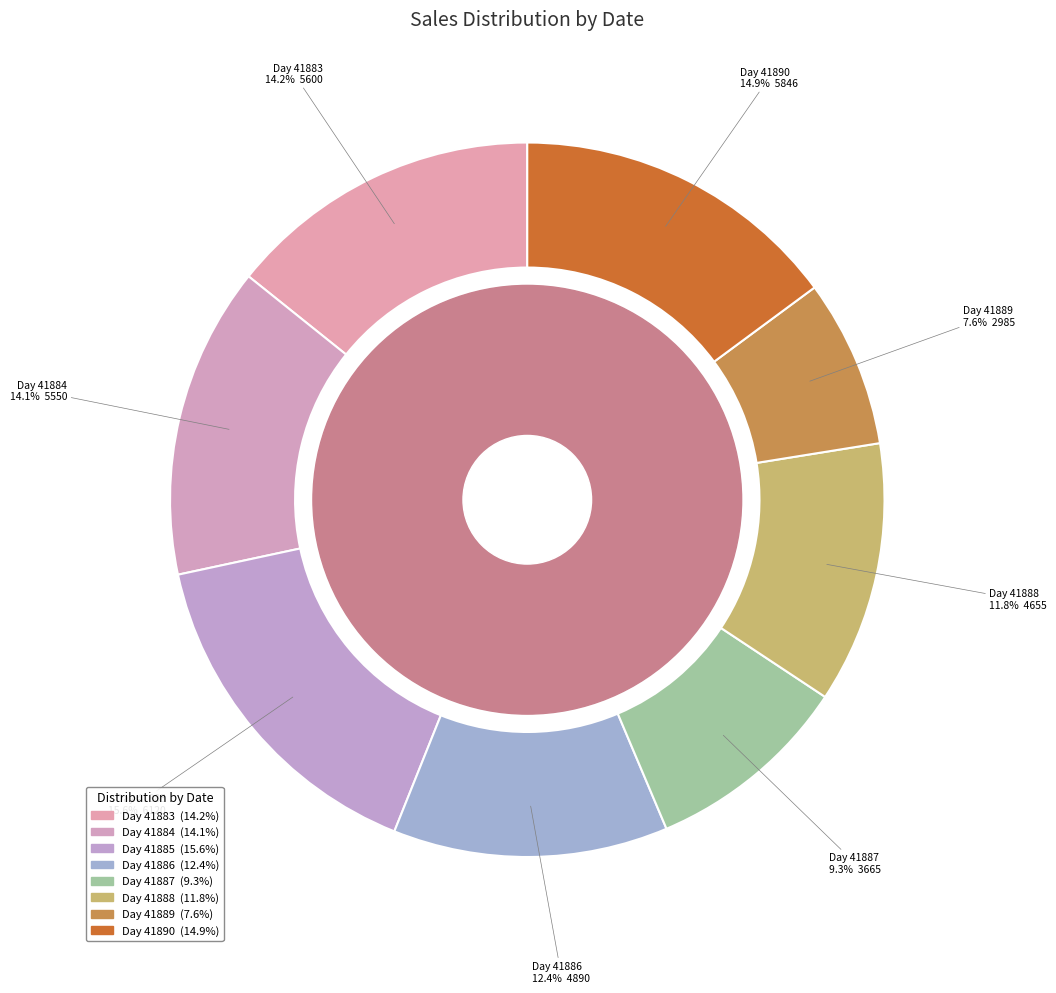

Does any single category account for the majority?

No